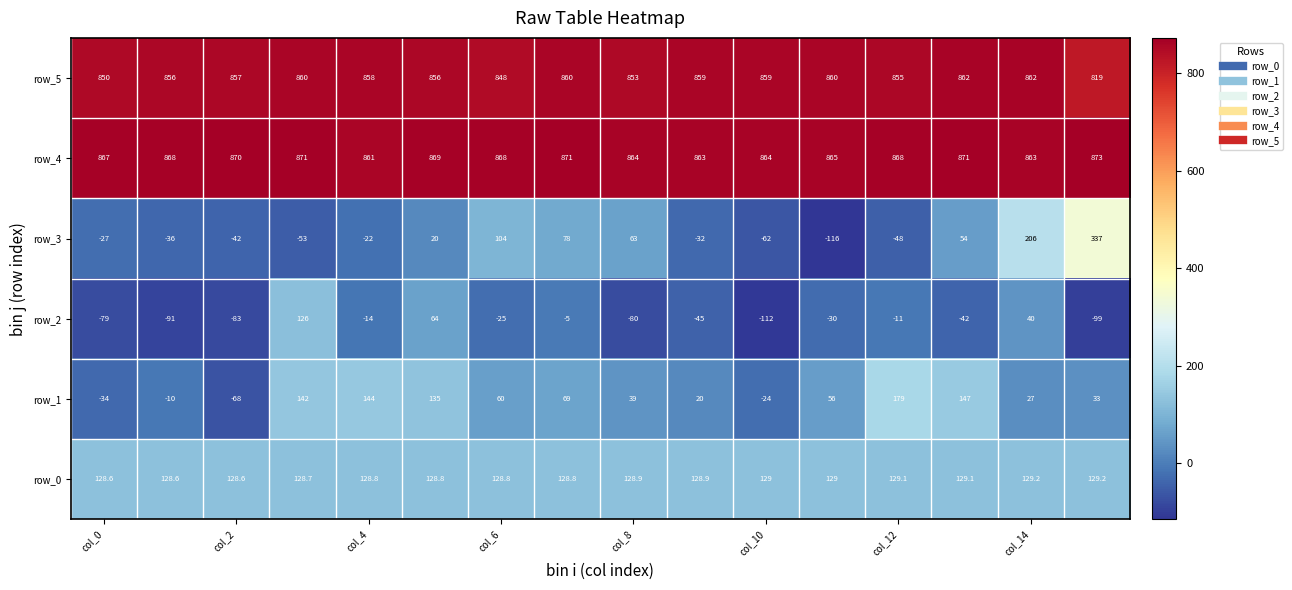

Which series has the widest spread of values?

row_3